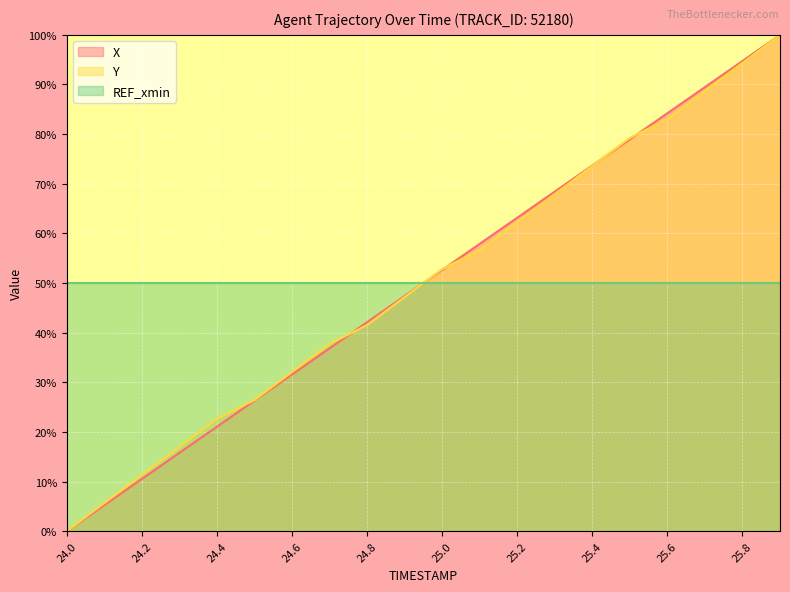

Is it true that X equals 10.1 at 24.7?

False